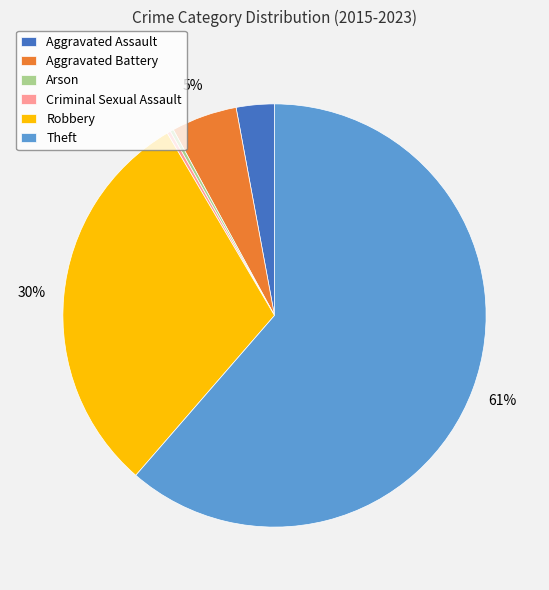

Which slice represents more than half of the pie?

Theft